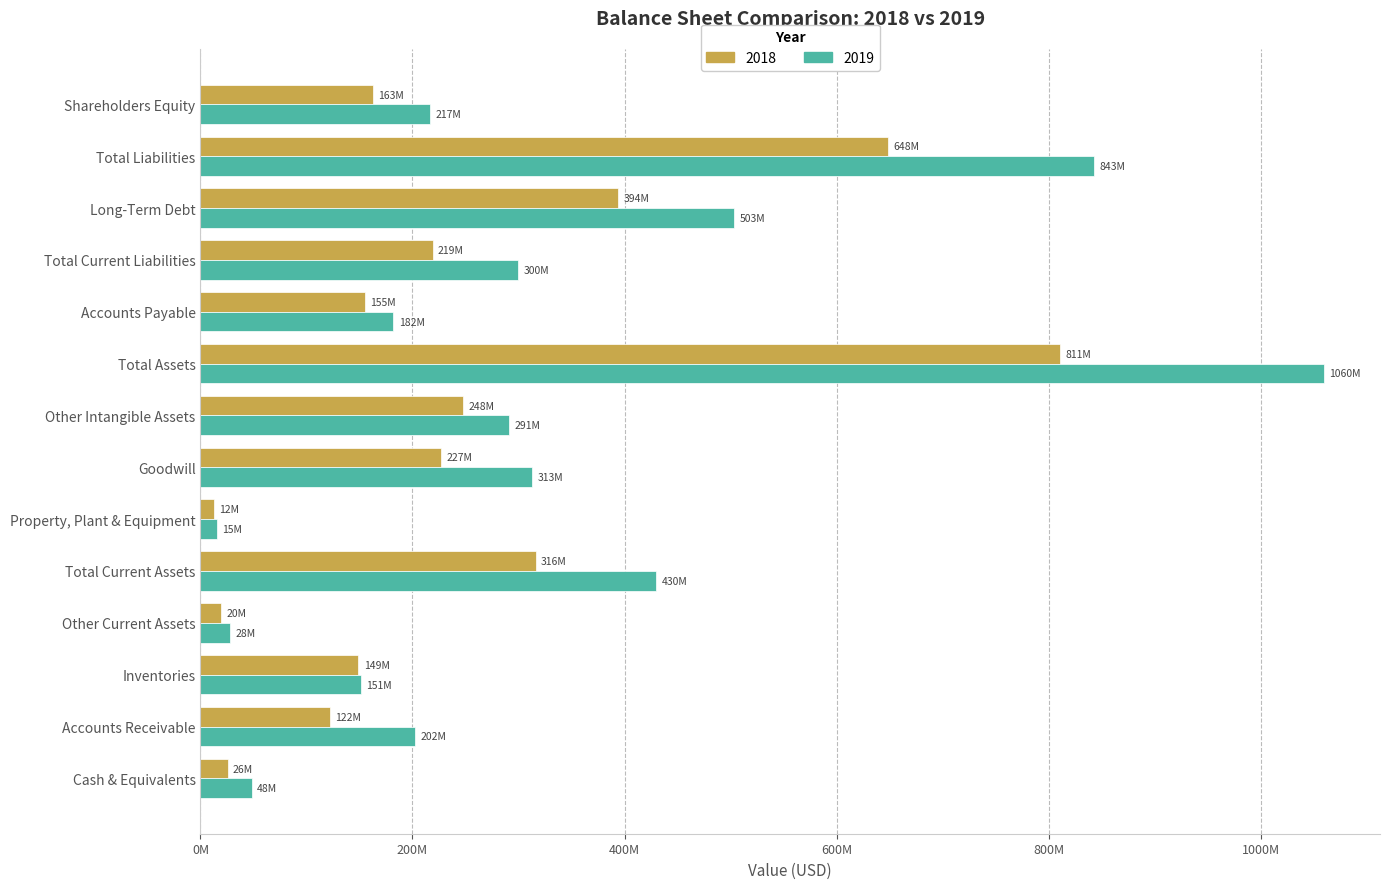

What are all the series names shown in the legend?

2018, 2019